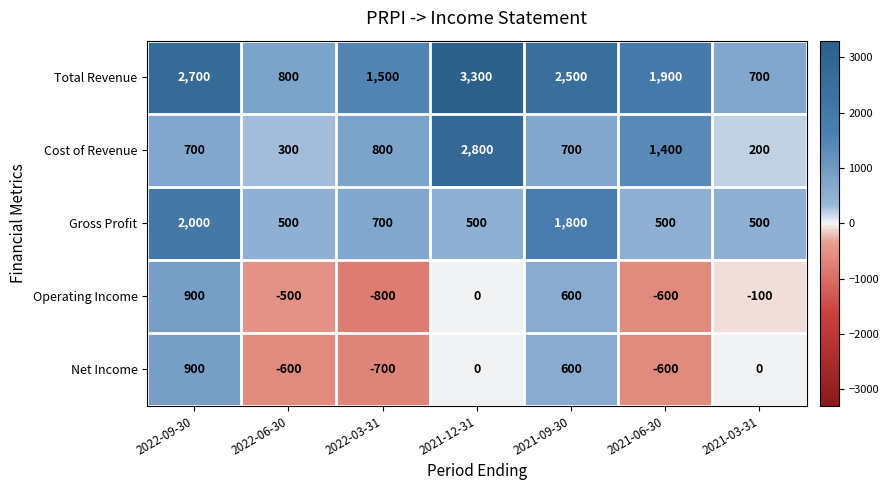

What is the spread (max minus min) of values at 2021-12-31?

3300